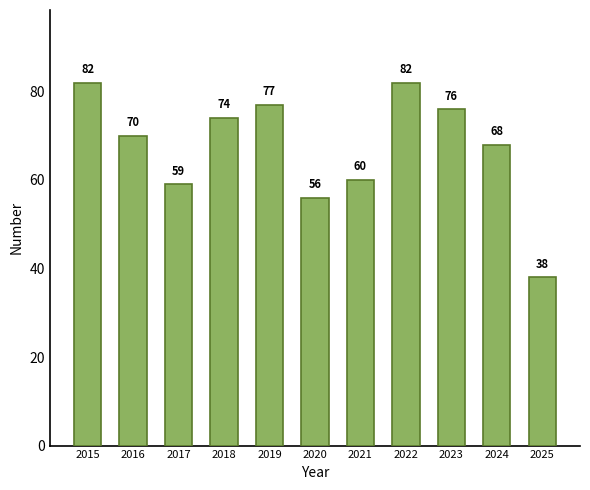

What is the value of the 2nd bar from the left?

70